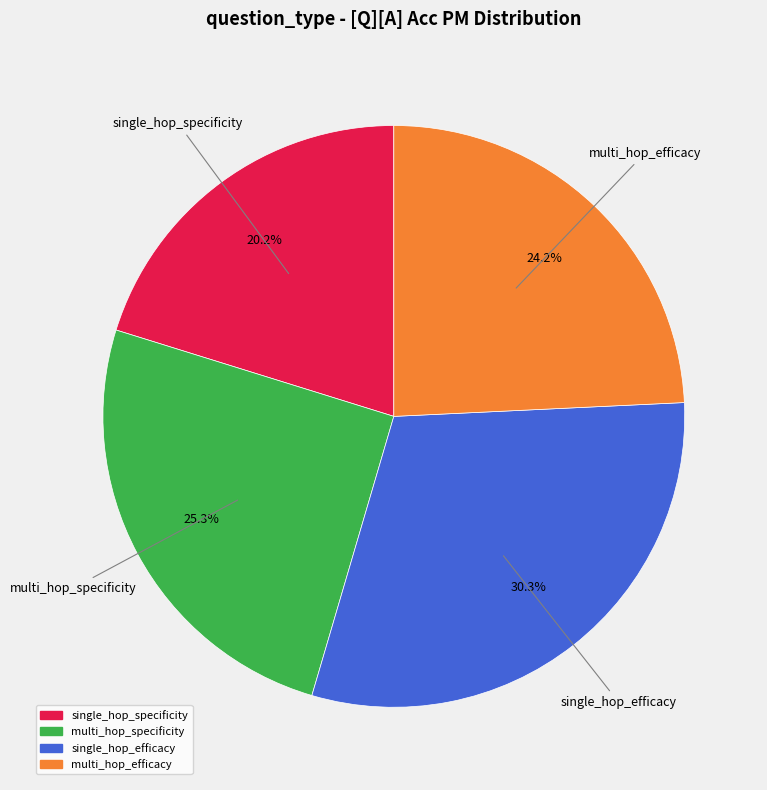

Does multi_hop_efficacy account for over 50% of the chart?

No